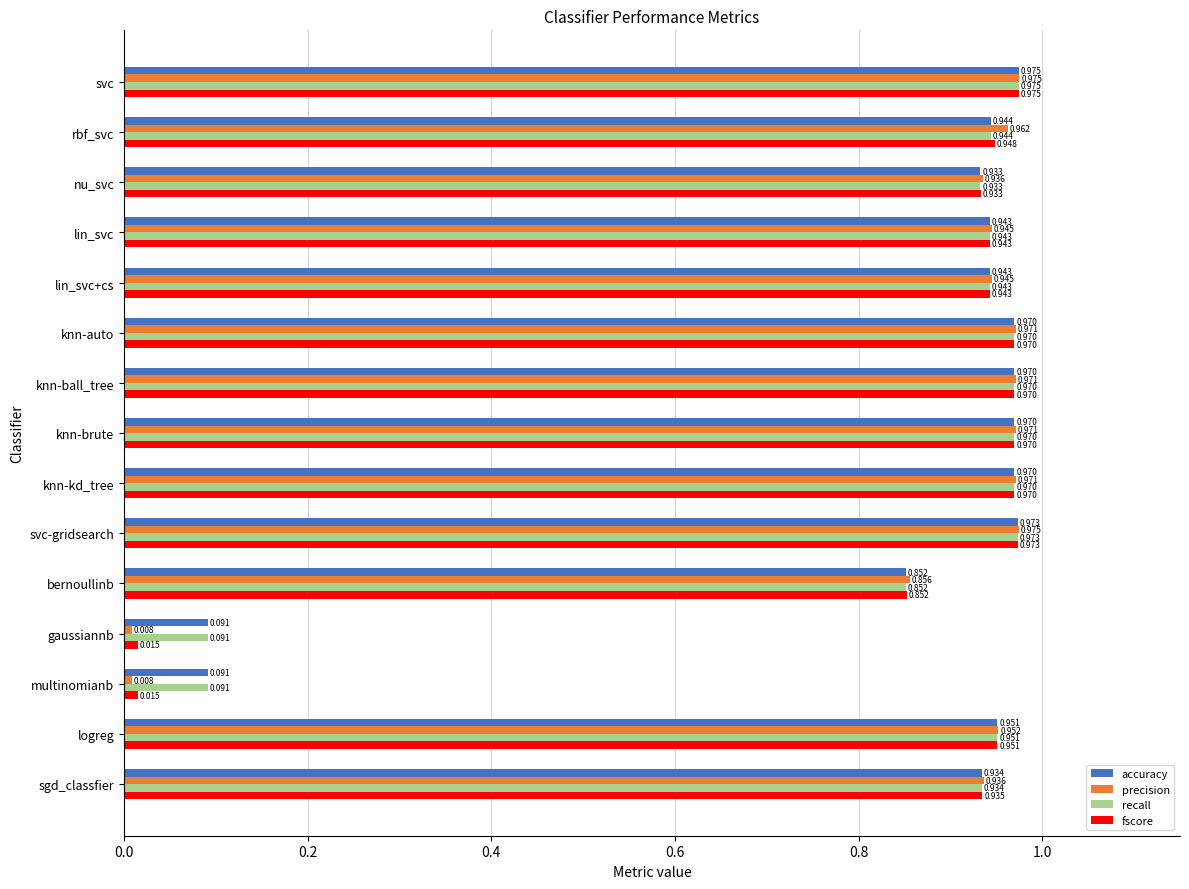

Which series has the largest range (max minus min)?

precision